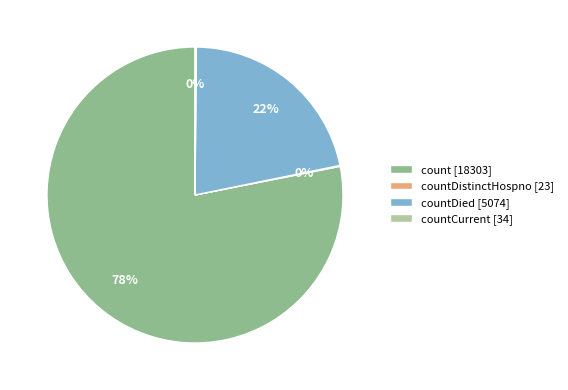

Is it true that count [18303] is 78% of the pie?

True